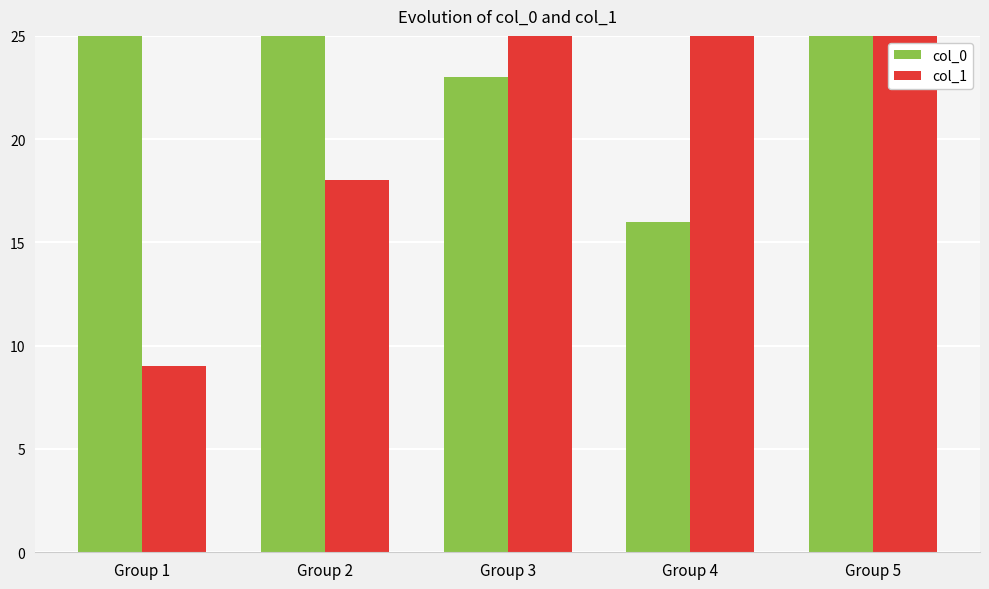

Rank the series at Group 4 from highest to lowest value.

col_1, col_0